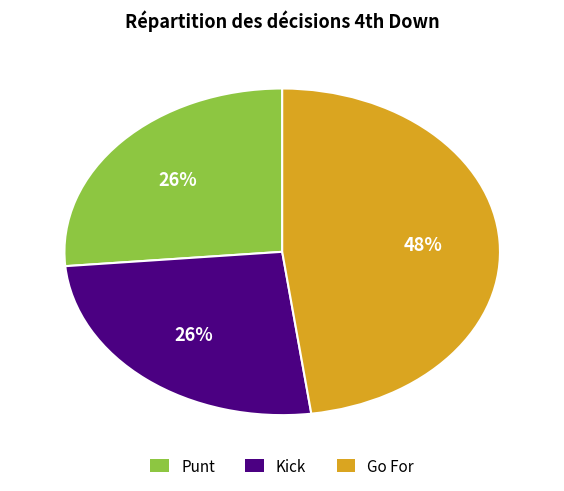

To the nearest percent, what is the difference between the largest and smallest slice percentages?

22%